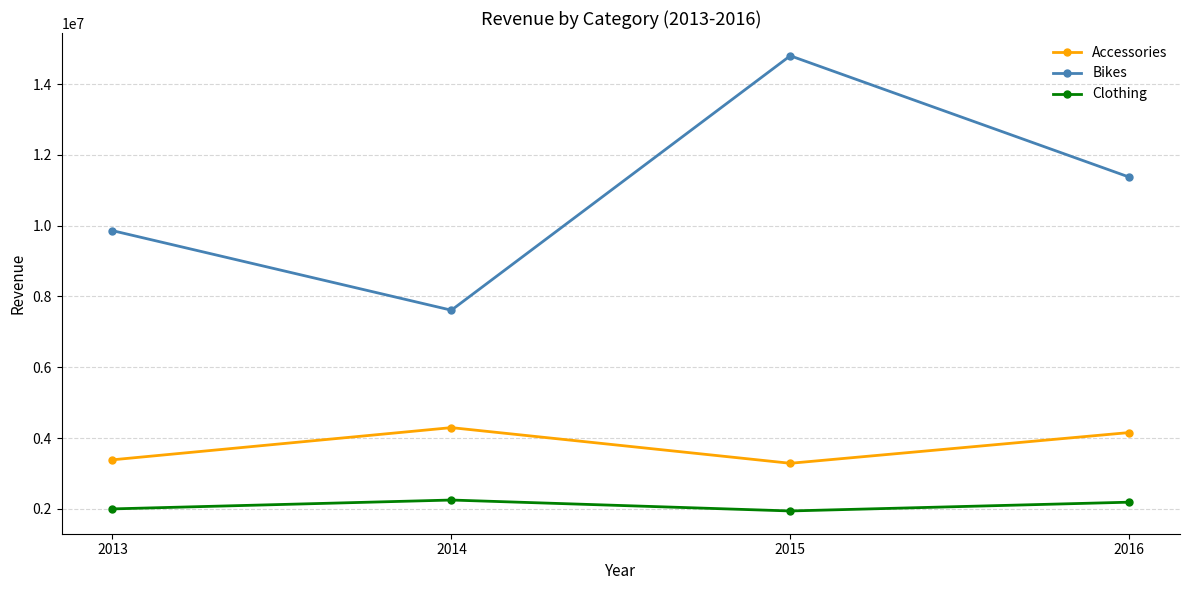

How many interior local valleys does the Bikes series have?

1